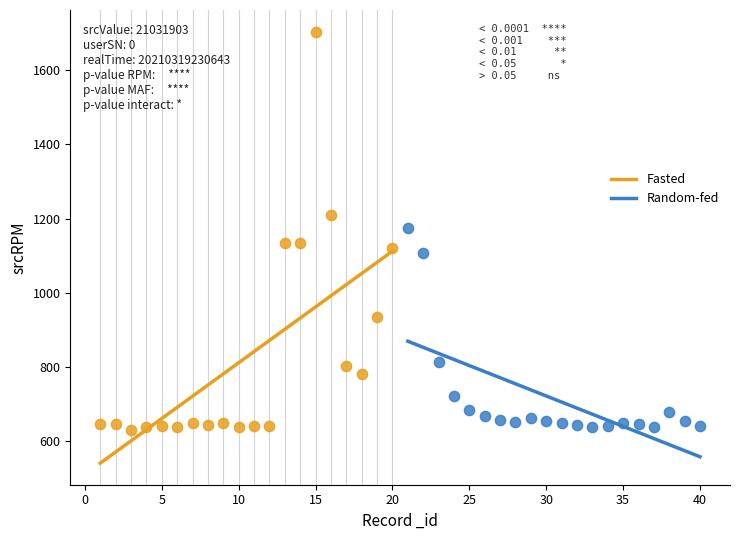

Which series contains the highest Y value?

Fasted